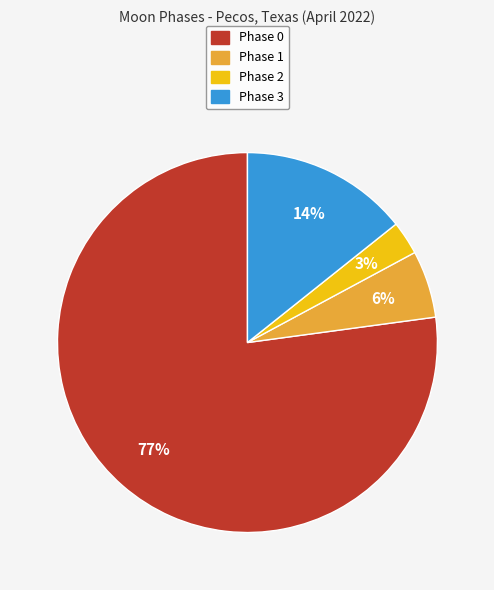

How many segments does this pie chart have?

4